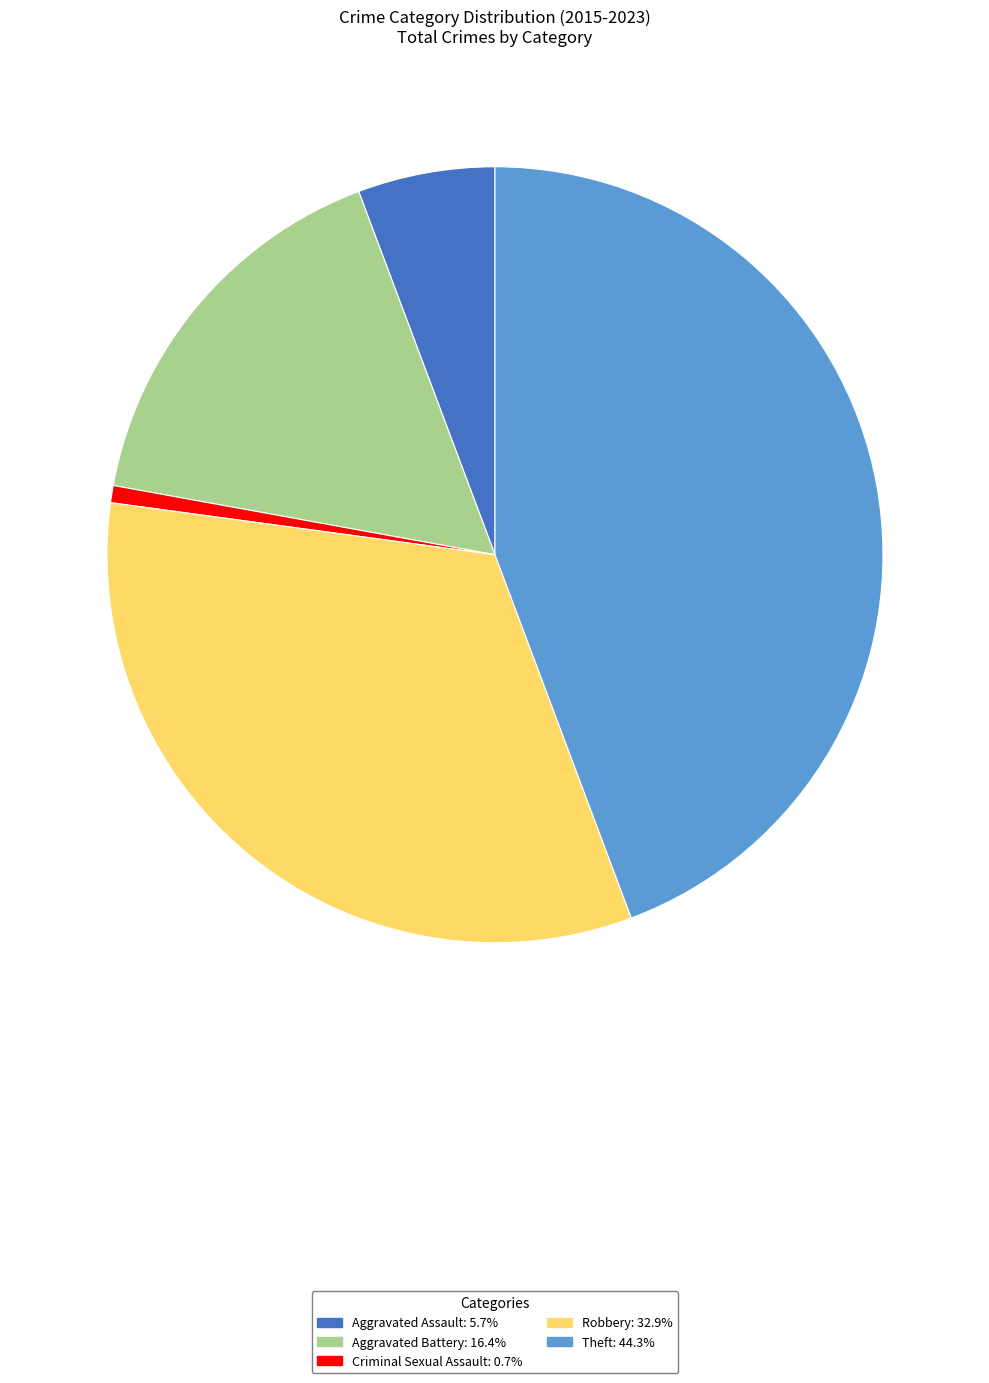

Is there any slice that represents more than half of the pie?

No